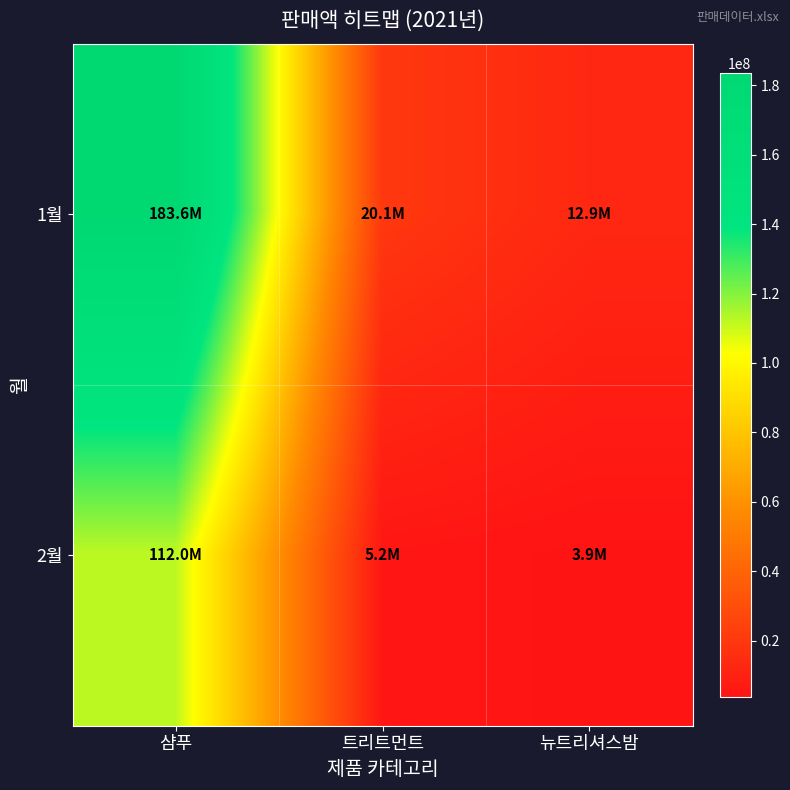

Reading left to right, list all the values displayed in this chart.

1월: 샴푸=183576360	트리트먼트=20069529	뉴트리셔스밤=12937882
2월: 샴푸=112049260	트리트먼트=5178590	뉴트리셔스밤=3880310